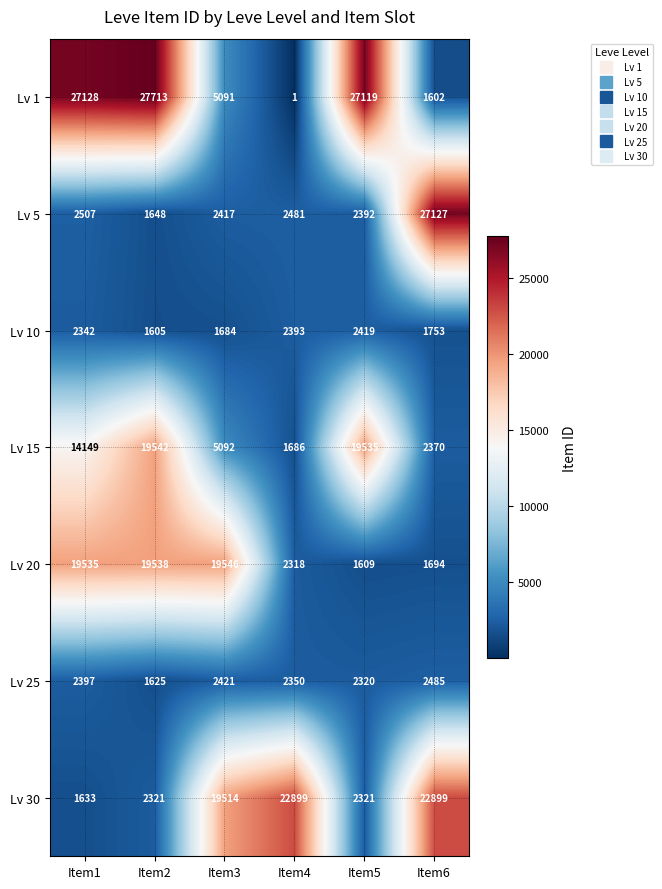

What is the maximum value shown in the chart?

27713